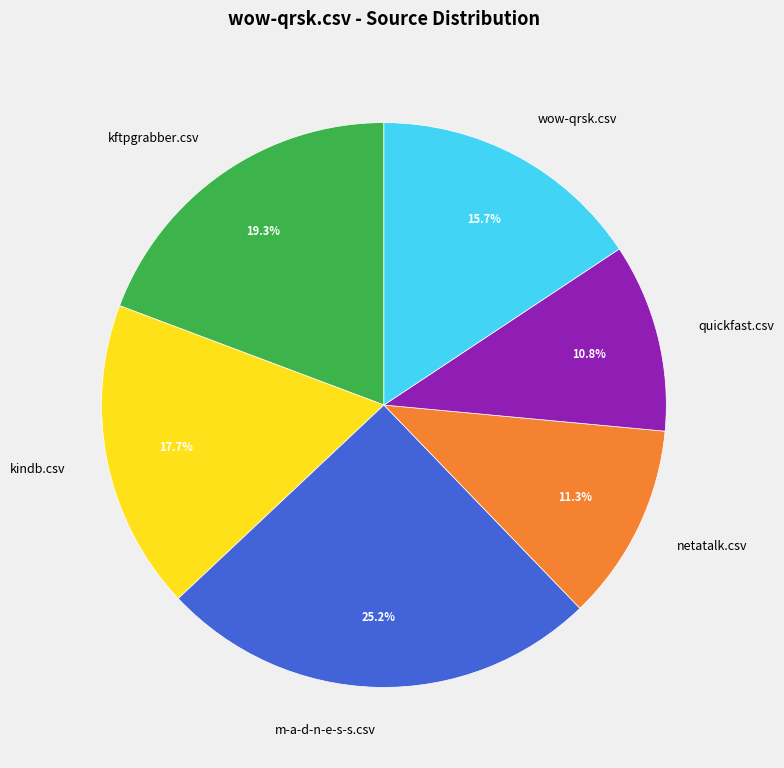

The wow-qrsk.csv slice represents 26% of the pie. True or false?

False